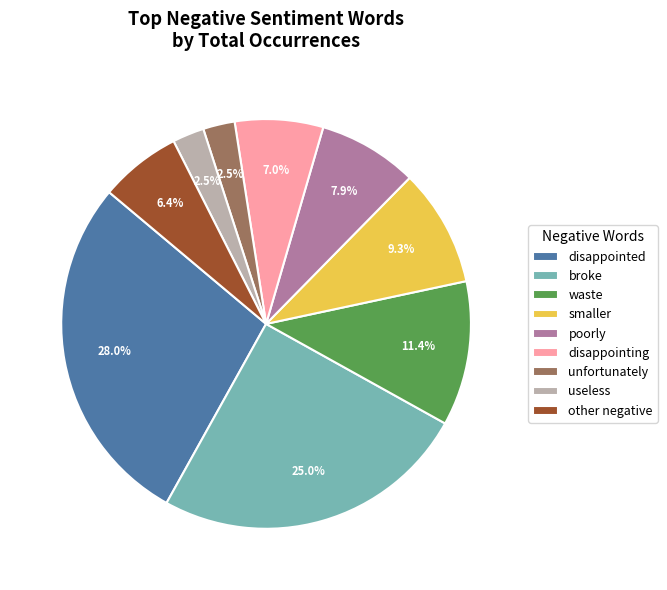

How much of the chart is everything except smaller?

90.7%